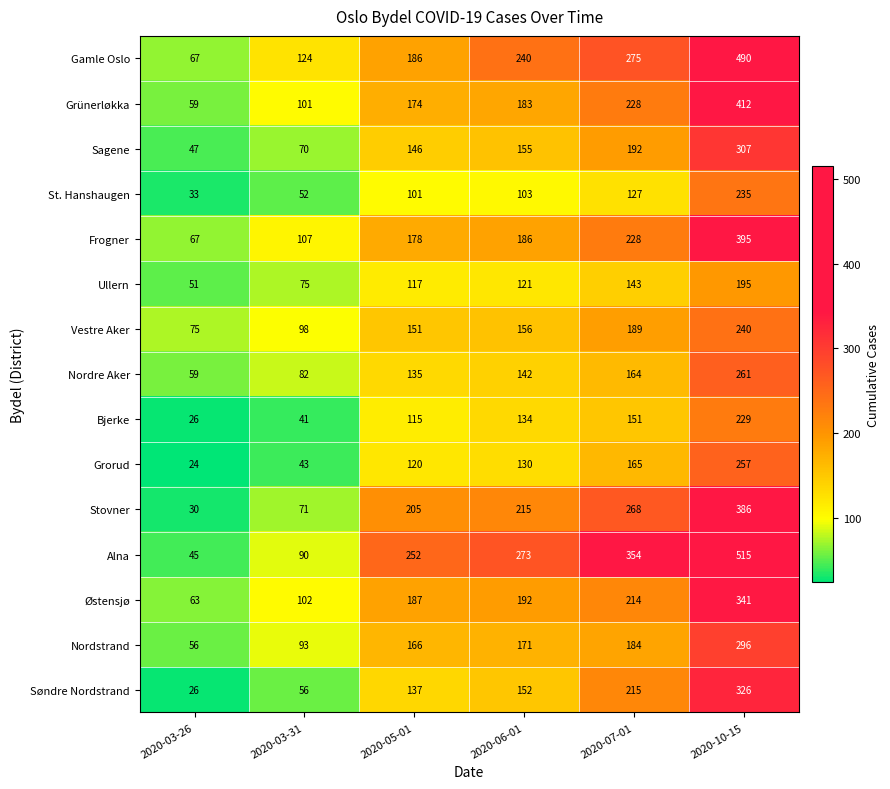

What is the minimum value shown in the chart?

24